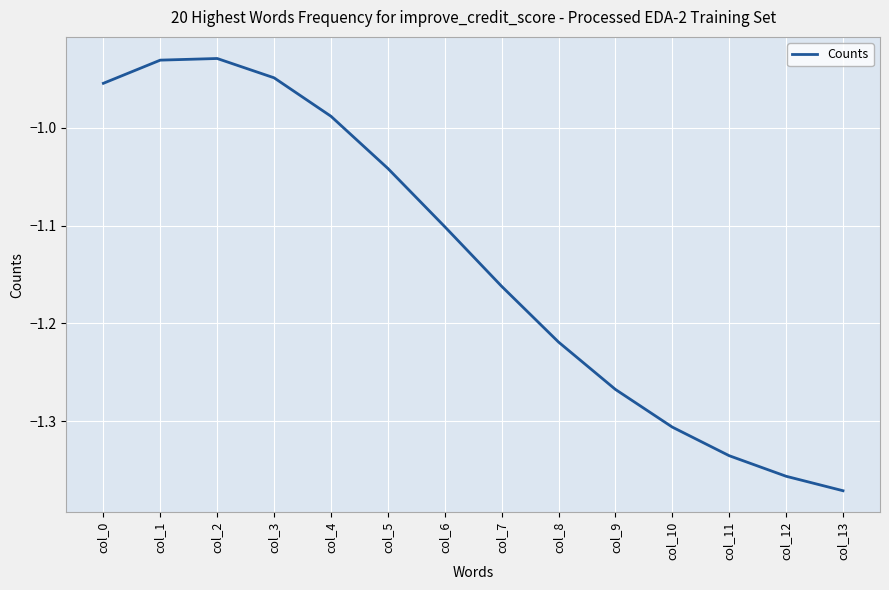

Between col_9 and col_5, which is larger?

col_5